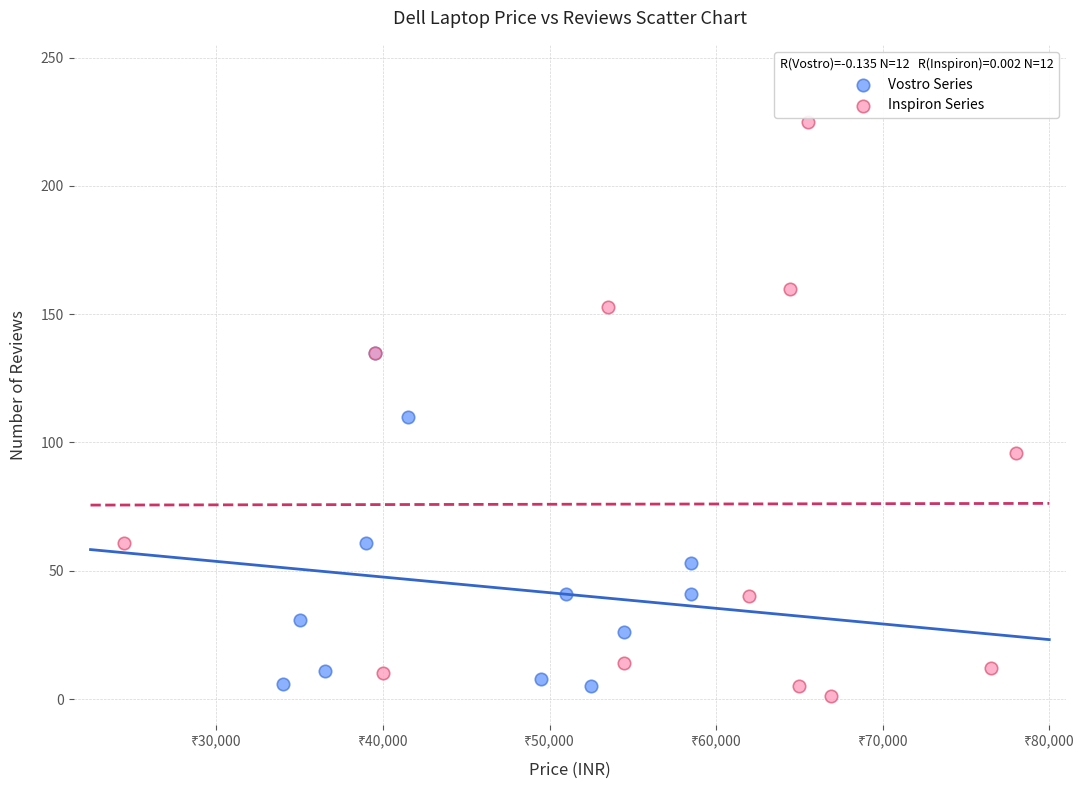

Which series reaches the maximum Y coordinate?

Inspiron Series